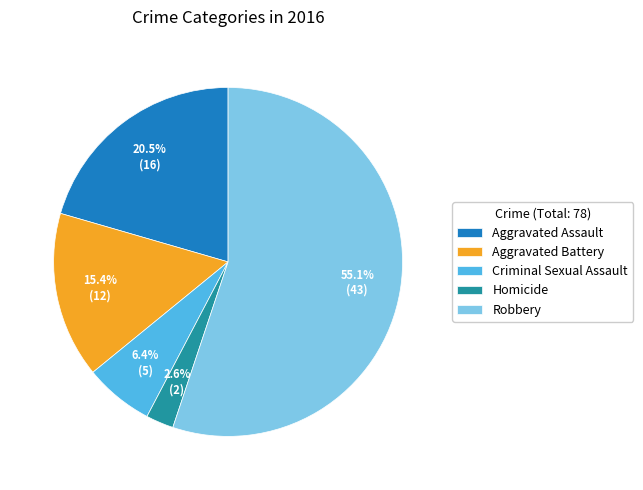

Between Aggravated Battery and Homicide, which is larger?

Aggravated Battery